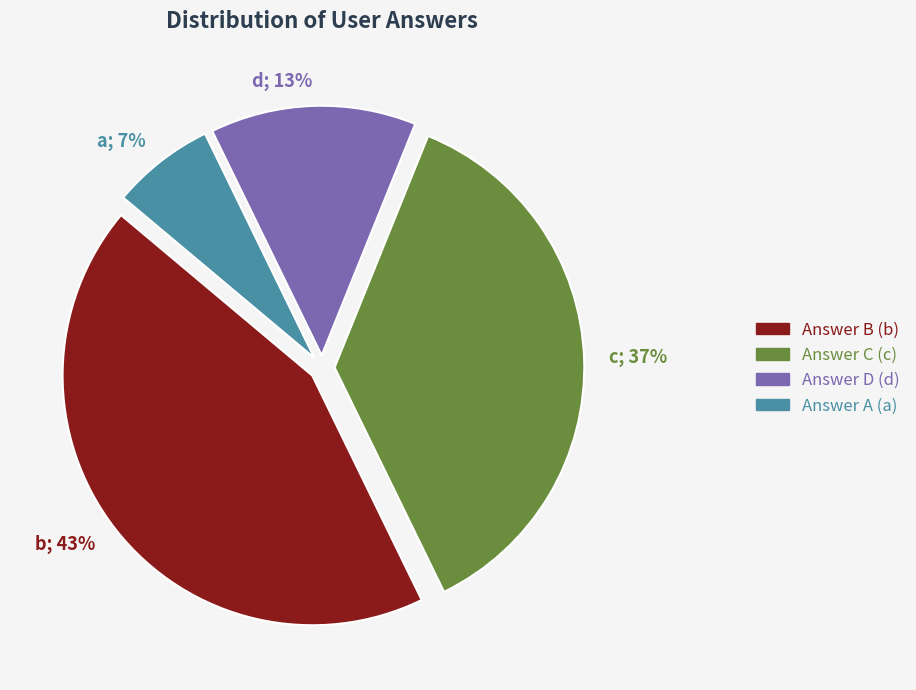

To the nearest percent, what portion does d represent?

13%